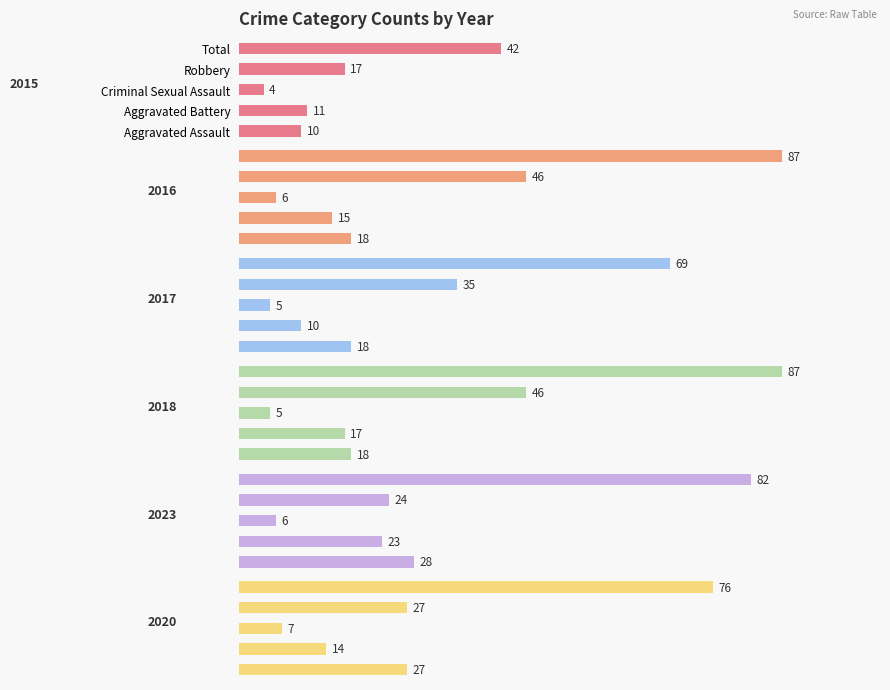

What is the total value across all series at Total?

443